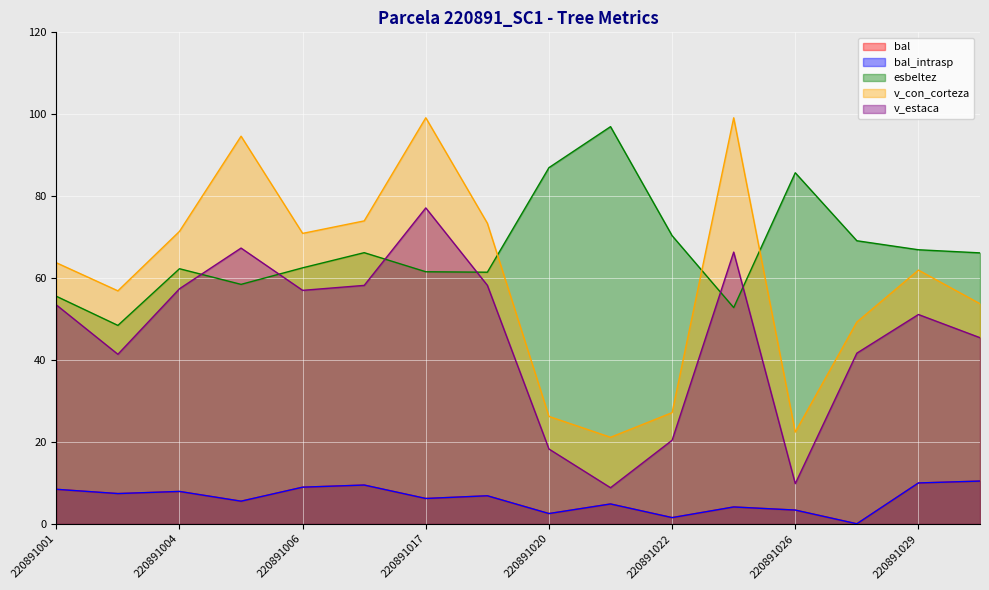

True or false: bal_intrasp and esbeltez intersect in this chart.

False